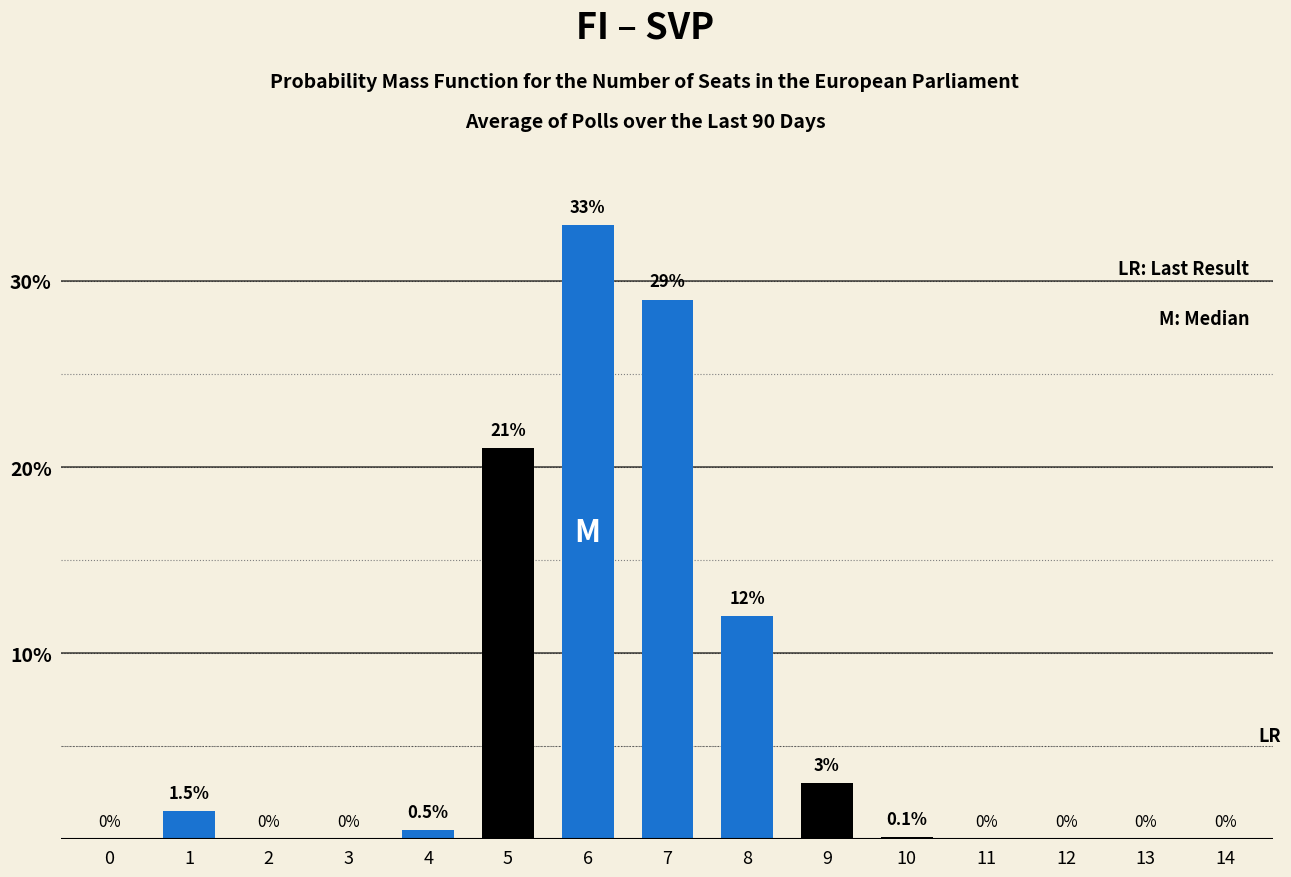

Reading left to right, extract all data points from this chart.

0=0.0	1=1.5	2=0.0	3=0.0	4=0.5	5=21.0	6=33.0	7=29.0	8=12.0	9=3.0	10=0.1	11=0.0	12=0.0	13=0.0	14=0.0